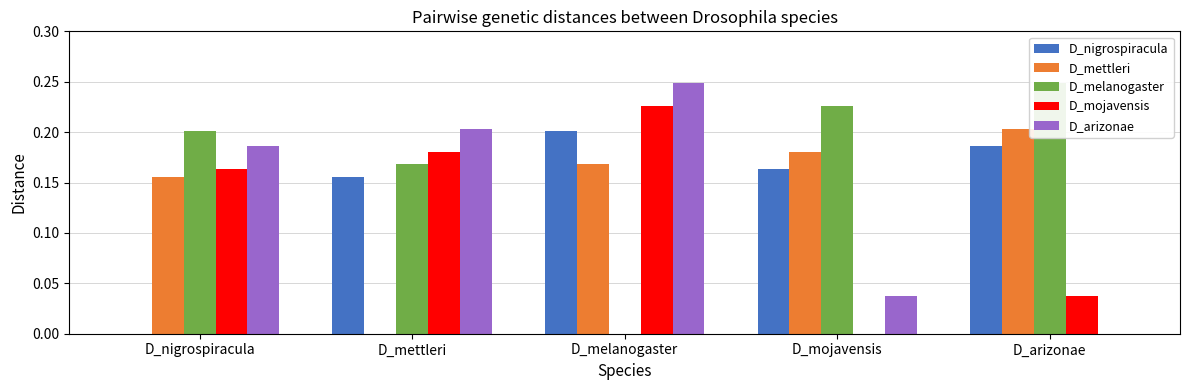

How many data points does each series have?

5